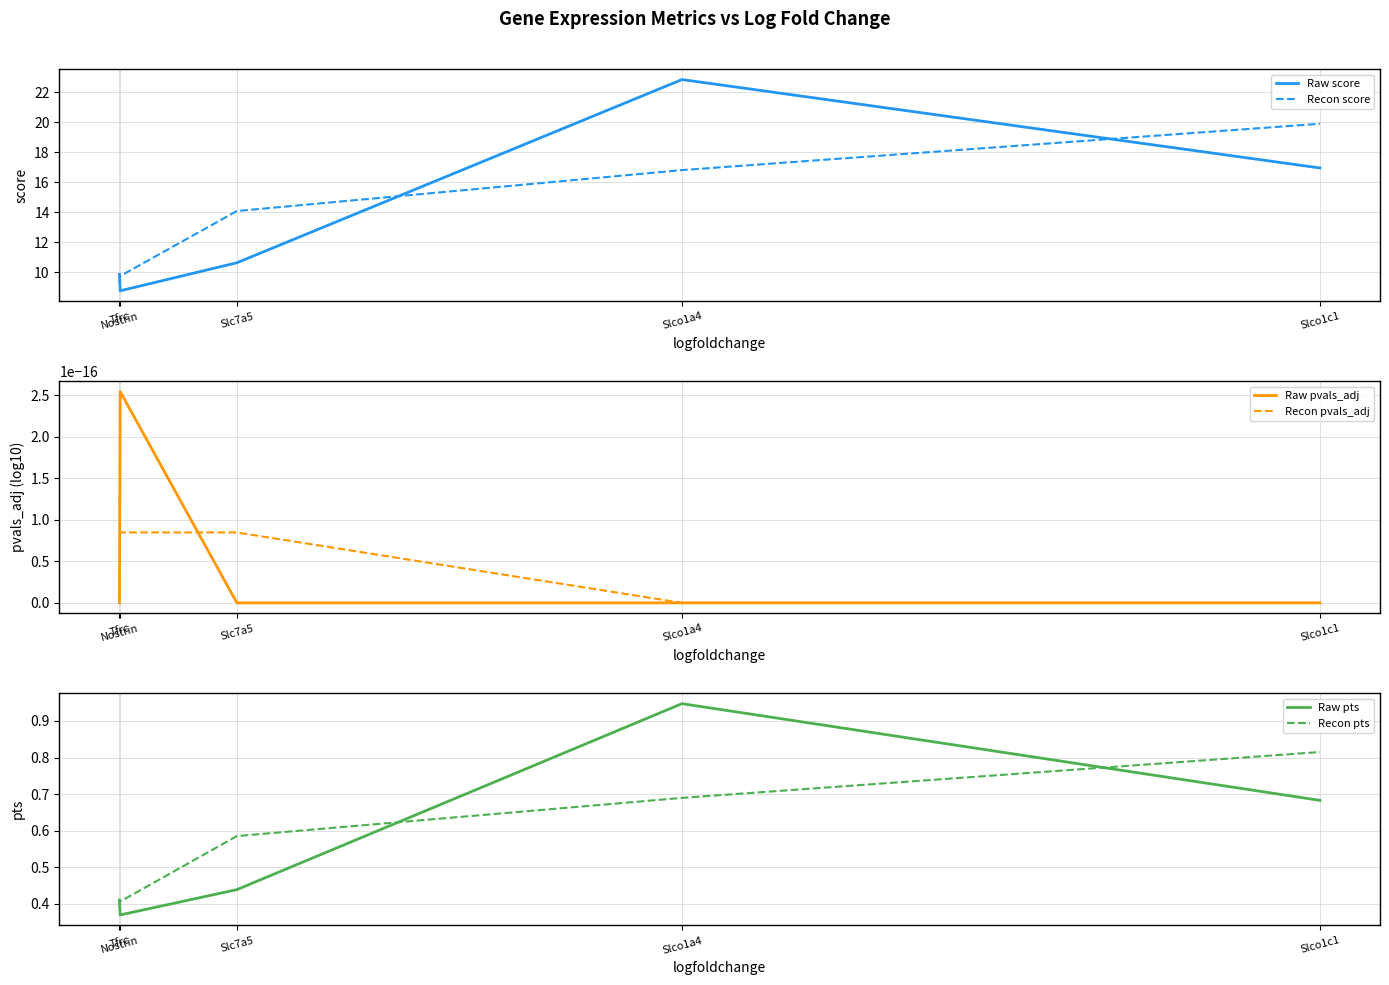

What is the difference between the Recon score values at Slc7a5 and Nostrin?

4.8